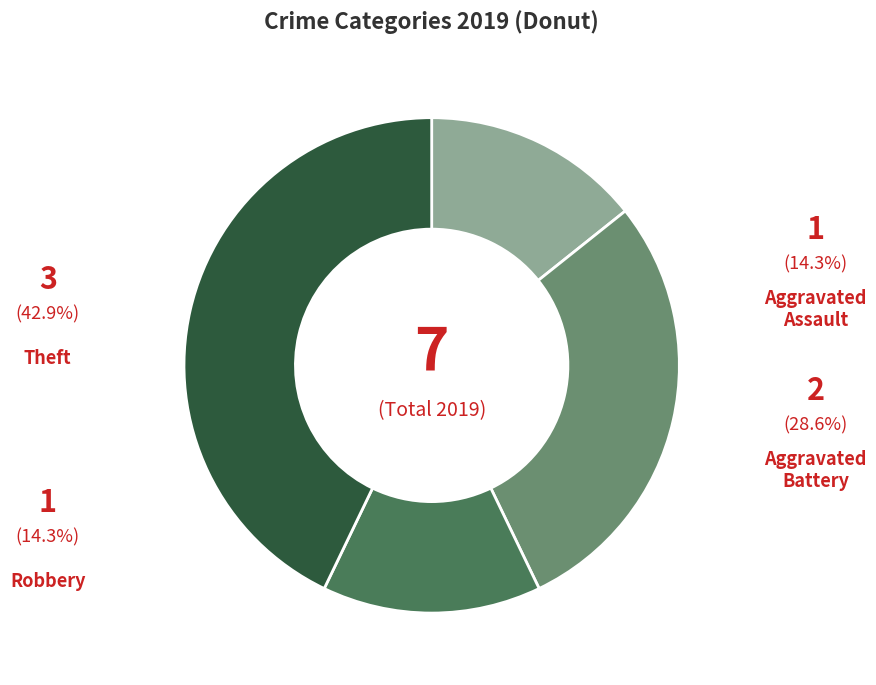

Is there a majority slice in this chart?

No